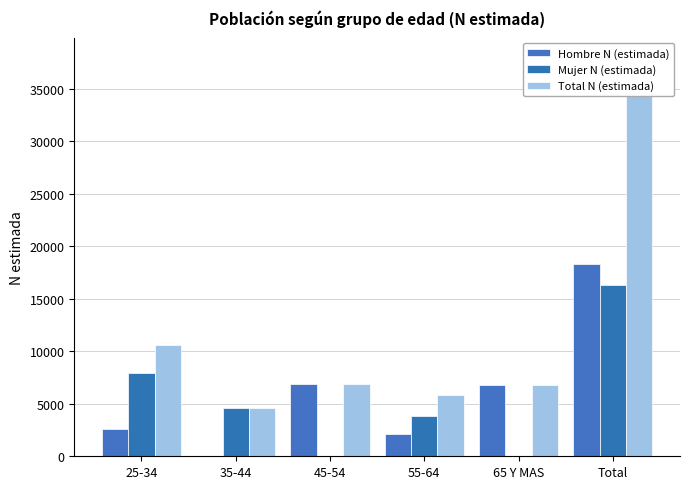

What is the difference between the maximum and minimum values in the Hombre N (estimada) series?

18331